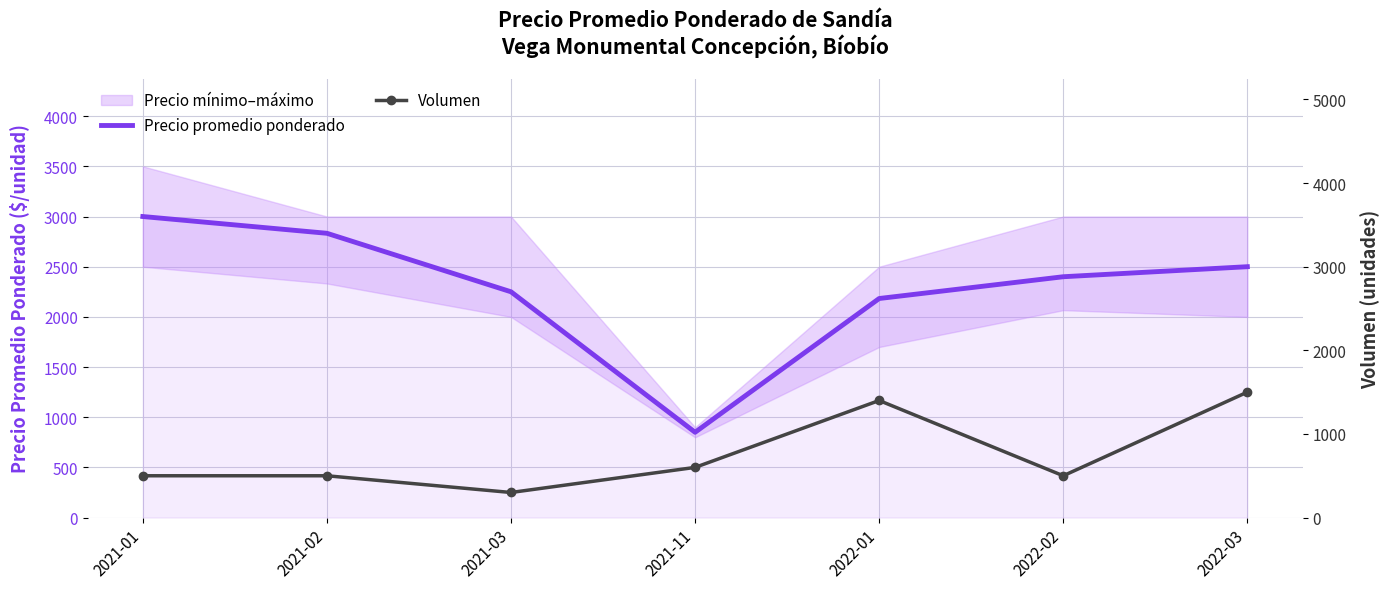

Does the chart have visible grid lines?

Yes